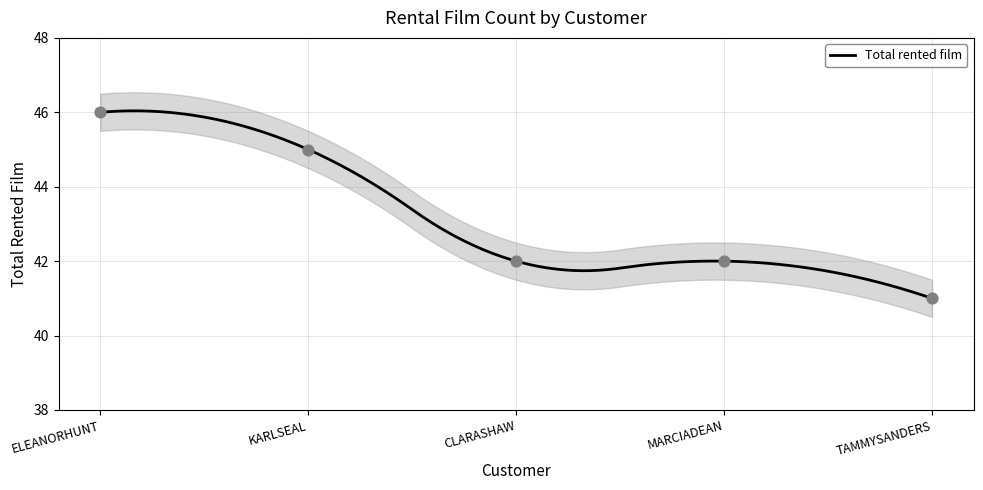

What is the change in value from MARCIADEAN to TAMMYSANDERS?

-1